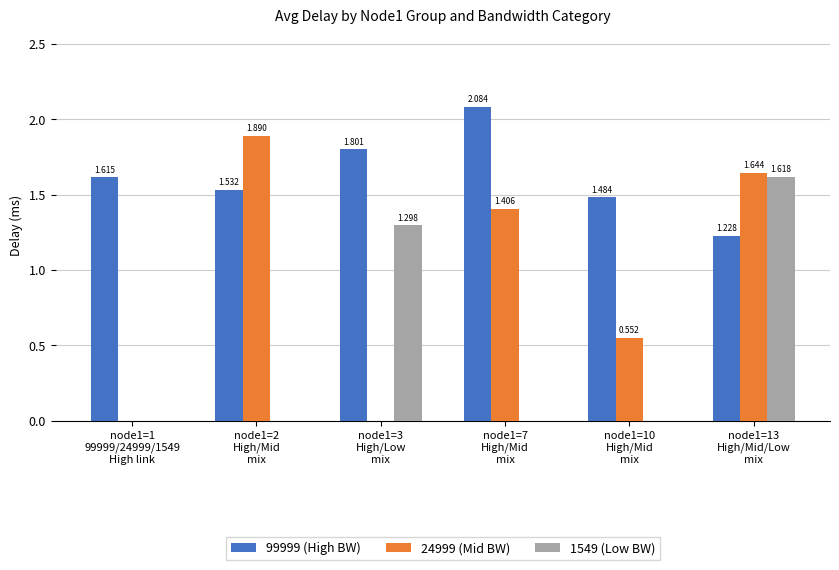

Does the chart contain stacked bars?

No